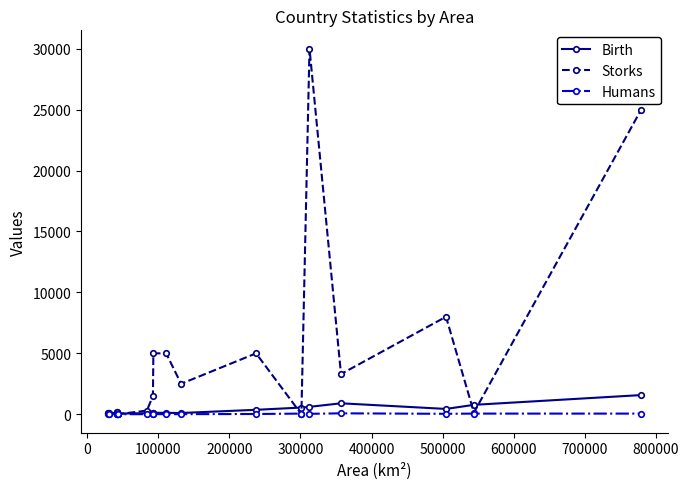

What is the greatest value displayed?

30000.0